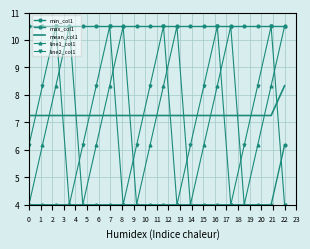

Reading left to right, transcribe all the data shown in this chart.

min_col1: 4.0	4.0	4.0	4.0	4.0	4.0	4.0	4.0	4.0	4.0	4.0	4.0	4.0	4.0	4.0	4.0	4.0	4.0	4.0	6.2
max_col1: 10.5	10.5	10.5	10.5	10.5	10.5	10.5	10.5	10.5	10.5	10.5	10.5	10.5	10.5	10.5	10.5	10.5	10.5	10.5	10.5
mean_col1: 7.2	7.2	7.2	7.2	7.2	7.2	7.2	7.2	7.2	7.2	7.2	7.2	7.2	7.2	7.2	7.2	7.2	7.2	7.2	8.3
line1_col1: 4.0	6.2	8.3	10.5	4.0	6.2	8.3	10.5	4.0	6.2	8.3	10.5	4.0	6.2	8.3	10.5	4.0	6.2	8.3	10.5
line2_col1: 6.2	8.3	10.5	4.0	6.2	8.3	10.5	4.0	6.2	8.3	10.5	4.0	6.2	8.3	10.5	4.0	6.2	8.3	10.5	4.0